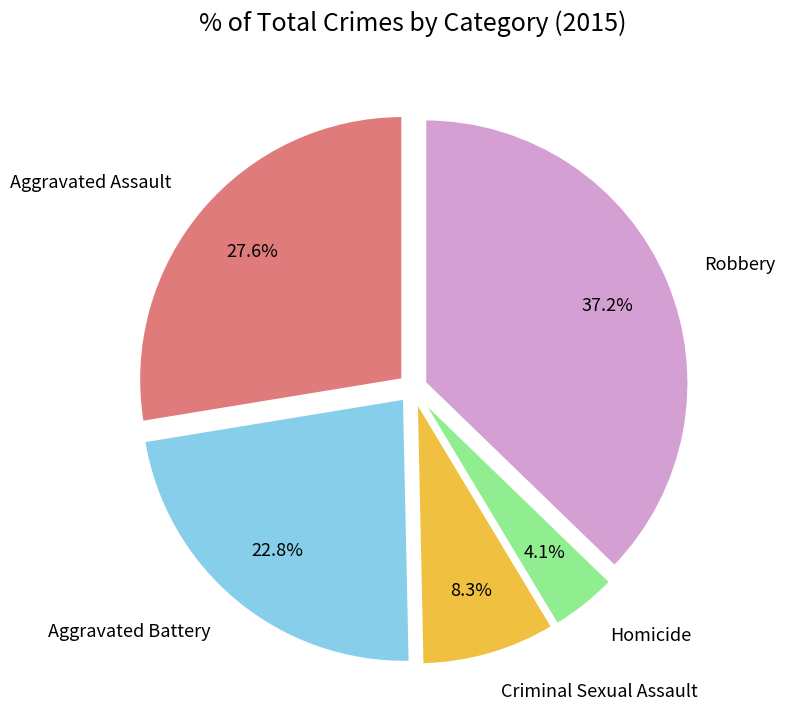

Does Aggravated Assault represent more than half of the total?

No